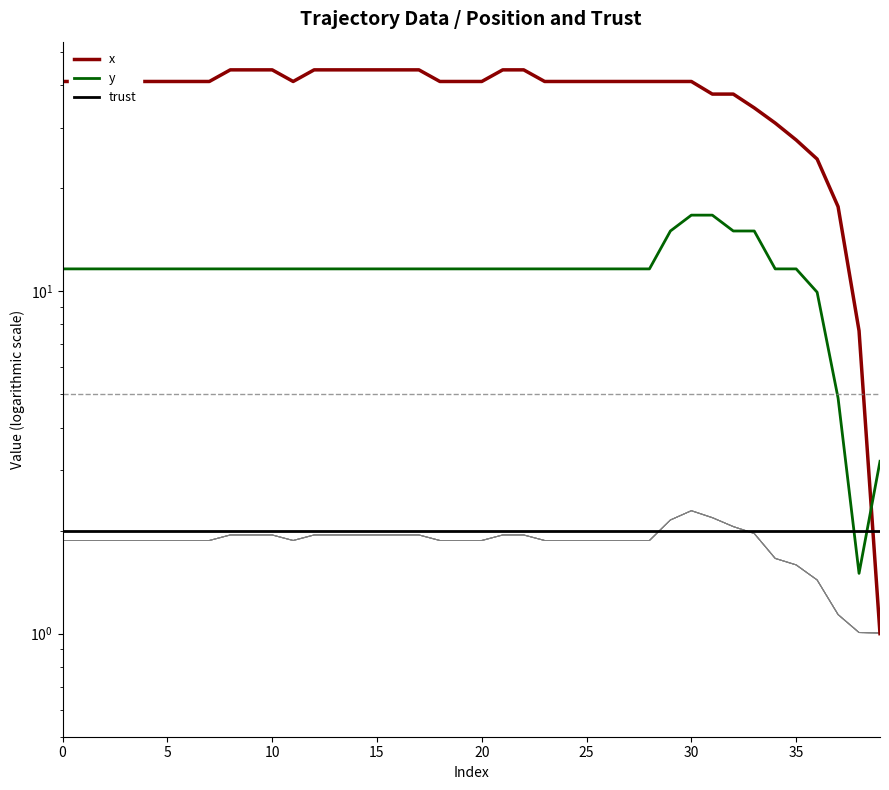

Rank the series by their maximum value, from highest to lowest.

x, y, trust